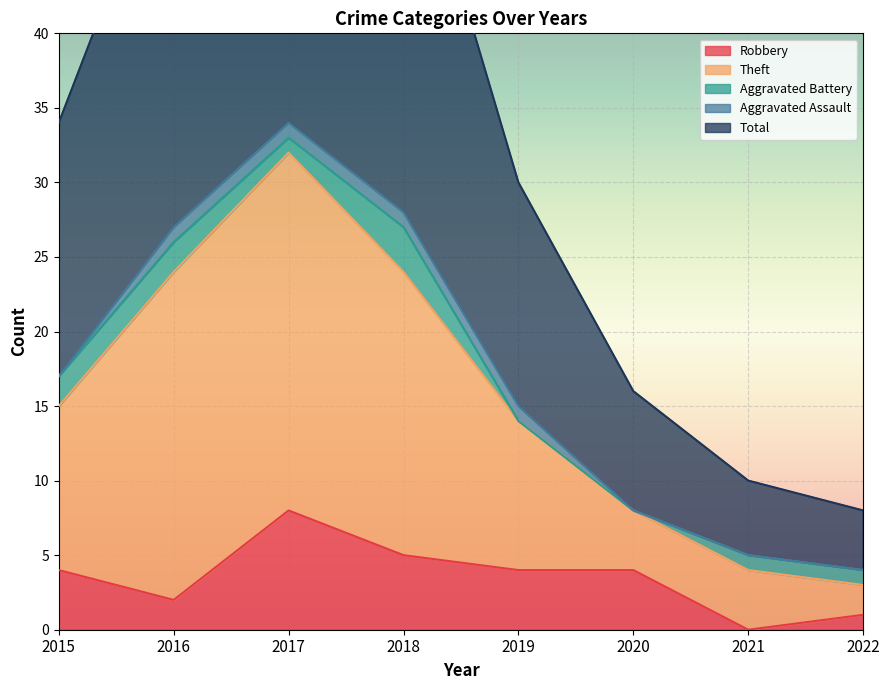

True or false: Robbery has a value of 4 at 2019.

True